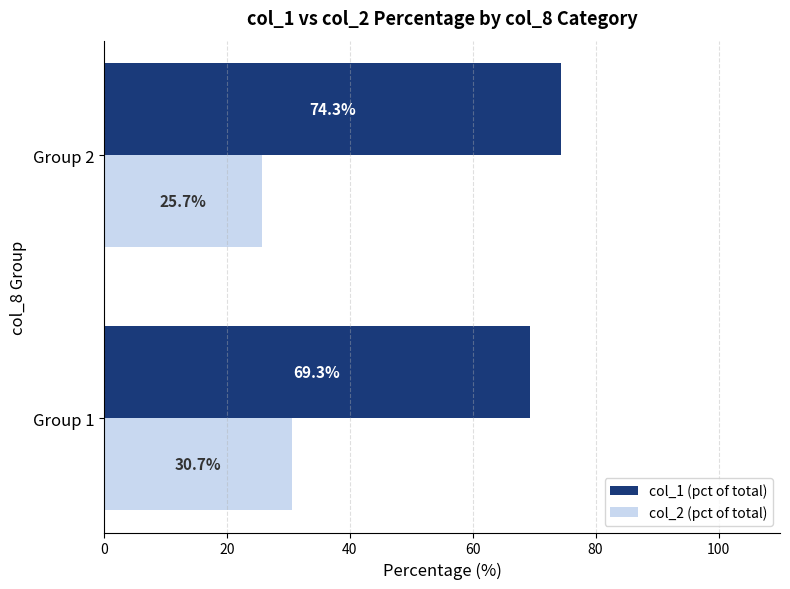

How many col_2 (pct of total) values are between 25 and 30?

1